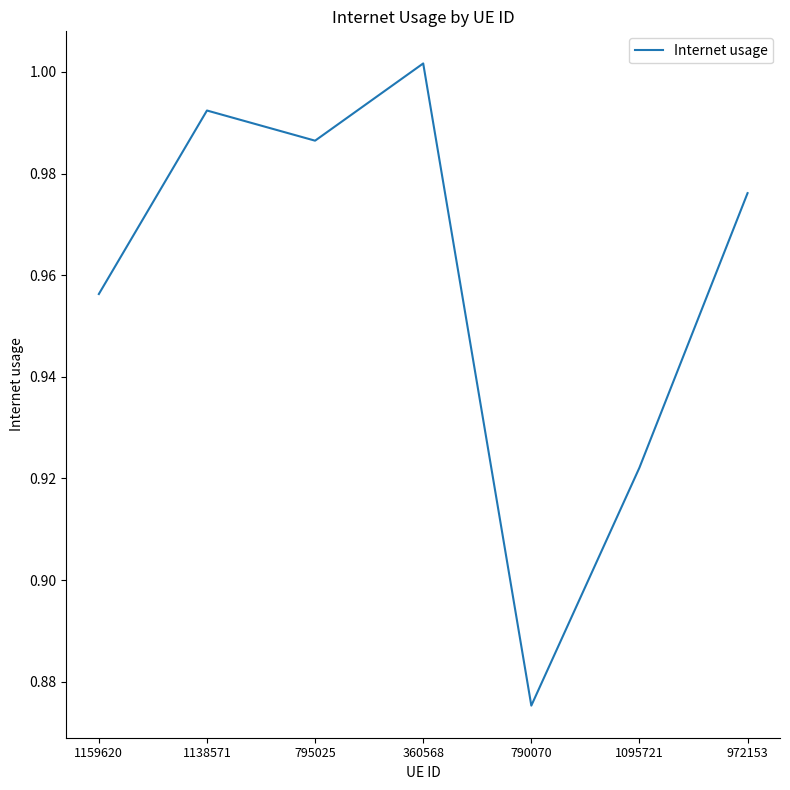

The value at 972153 is 0.4. True or false?

False